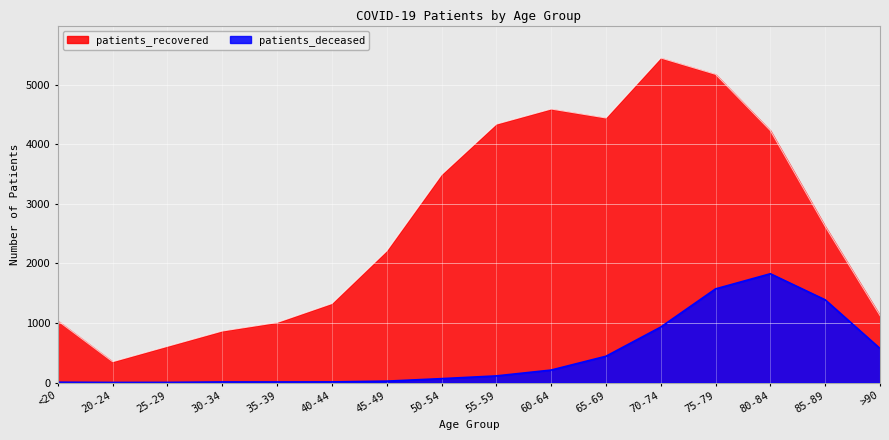

Where is the first local maximum for patients_recovered?

60-64